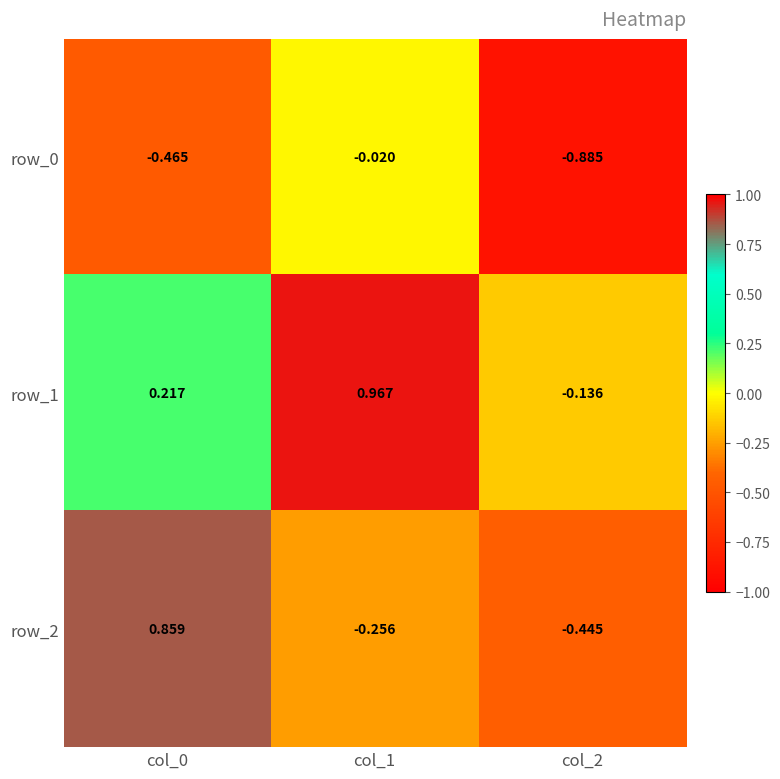

Is the value of row_0 at col_0 greater than the value of row_1 at col_2?

No